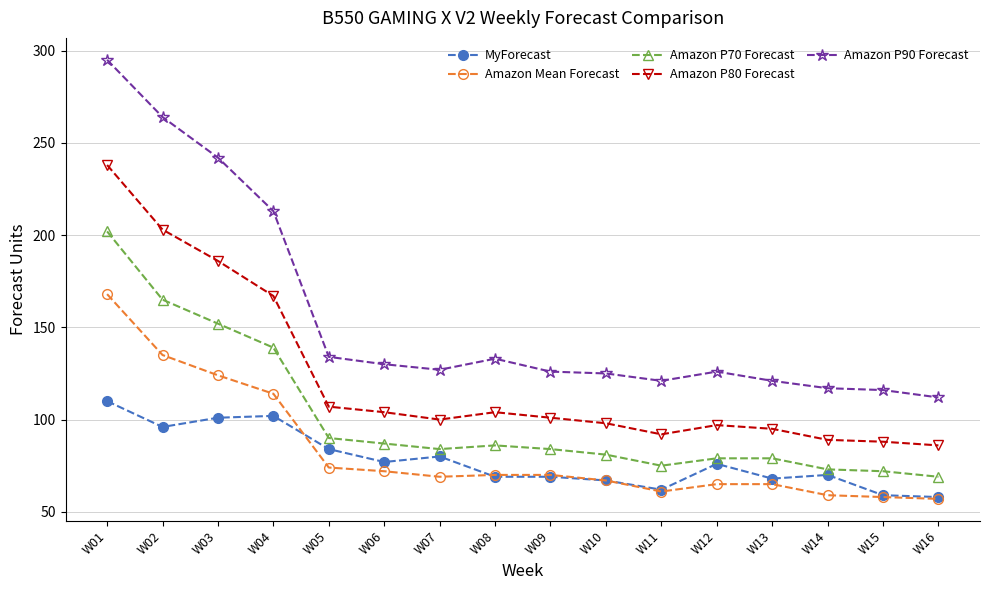

Where does the Amazon P70 Forecast series first go above 84?

W01